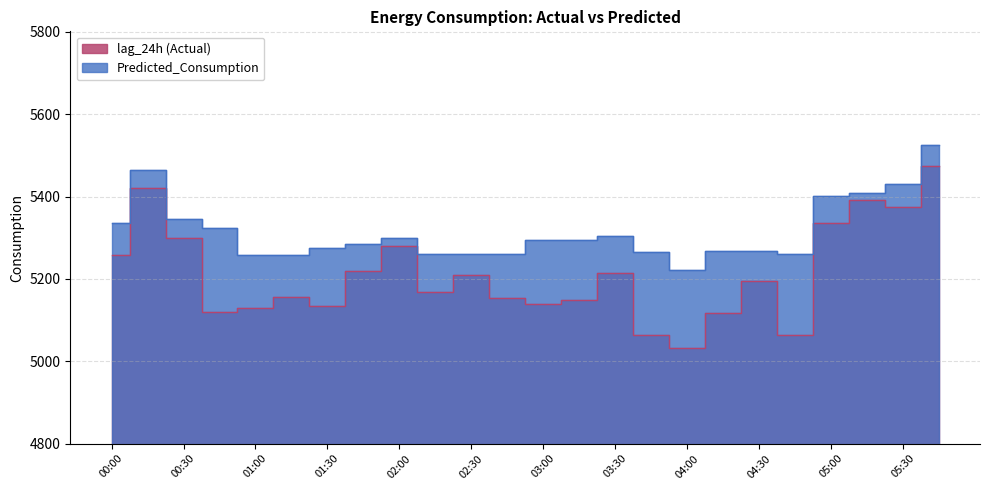

True or false: Predicted_Consumption has a value of 5345.9 at 00:30.

True